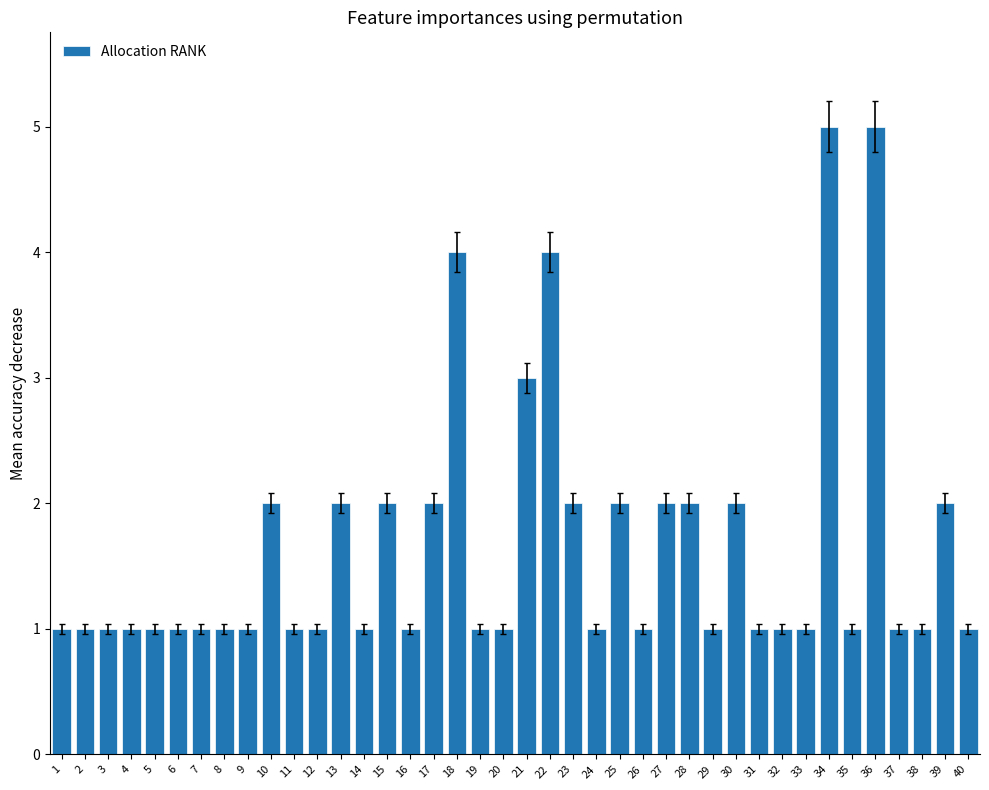

Reading left to right, list all the values displayed in this chart.

1=1	2=1	3=1	4=1	5=1	6=1	7=1	8=1	9=1	10=2	11=1	12=1	13=2	14=1	15=2	16=1	17=2	18=4	19=1	20=1	21=3	22=4	23=2	24=1	25=2	26=1	27=2	28=2	29=1	30=2	31=1	32=1	33=1	34=5	35=1	36=5	37=1	38=1	39=2	40=1